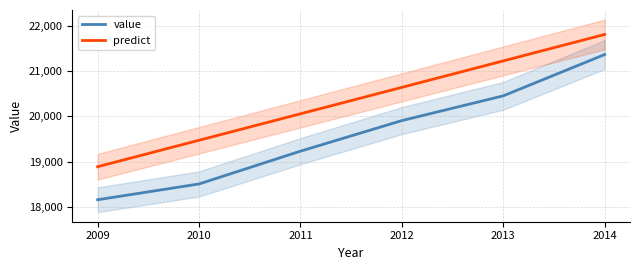

Reading left to right, extract all data points from this chart.

value: 2009=18163.6	2010=18511.3	2011=19233.5	2012=19907.6	2013=20452.8	2014=21363.3
predict: 2009=18891.4	2010=19474.3	2011=20057.2	2012=20640.1	2013=21223.0	2014=21805.9